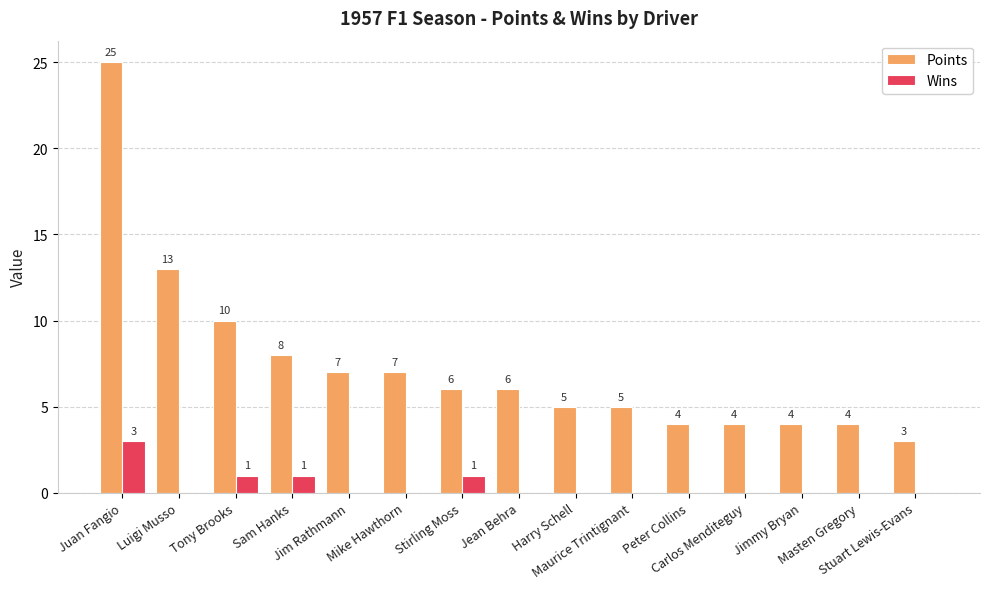

Is it true that Wins equals 0 at Masten Gregory?

True